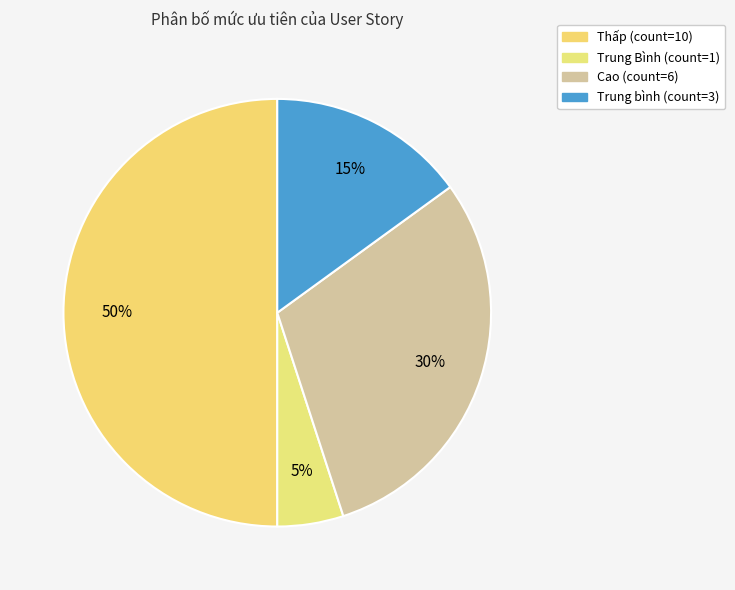

Approximately how many times larger is the value at Trung bình compared to Thấp?

0.3